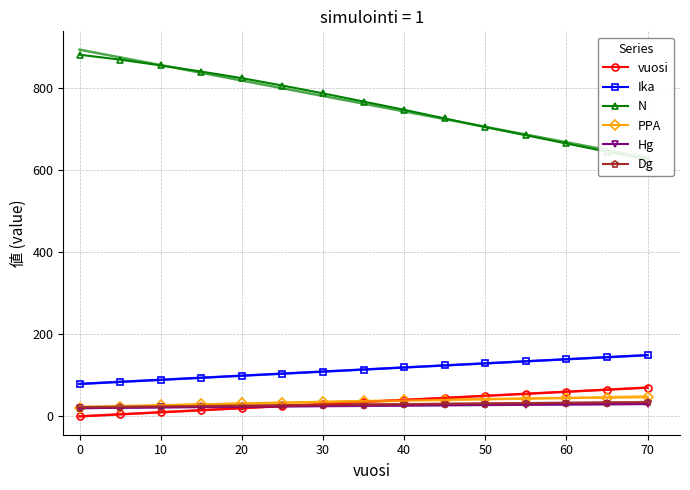

The value of Ika at 60 is 182.9. True or false?

False